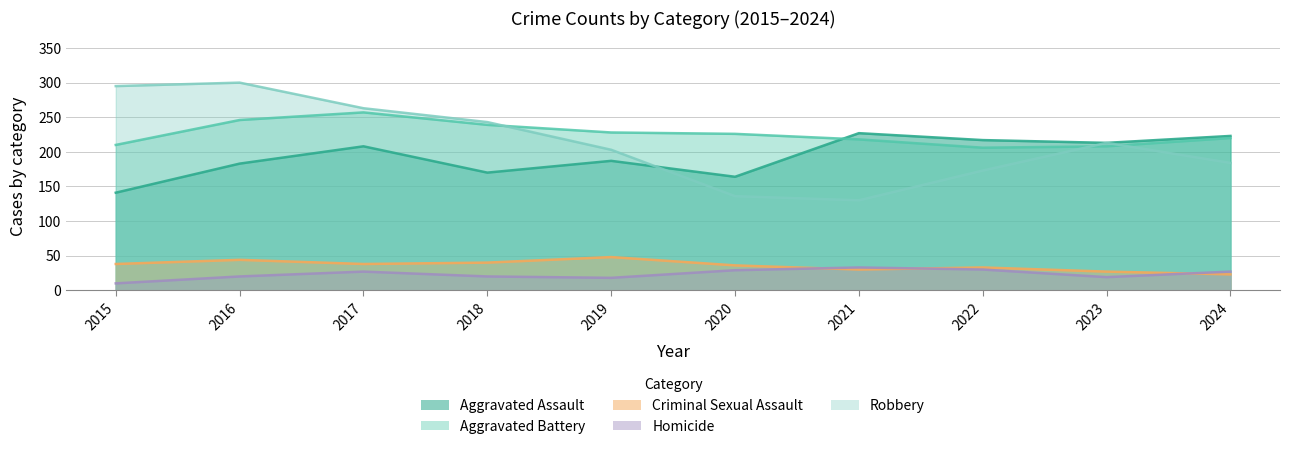

The Aggravated Battery series shows 257 at 2017. True or false?

True